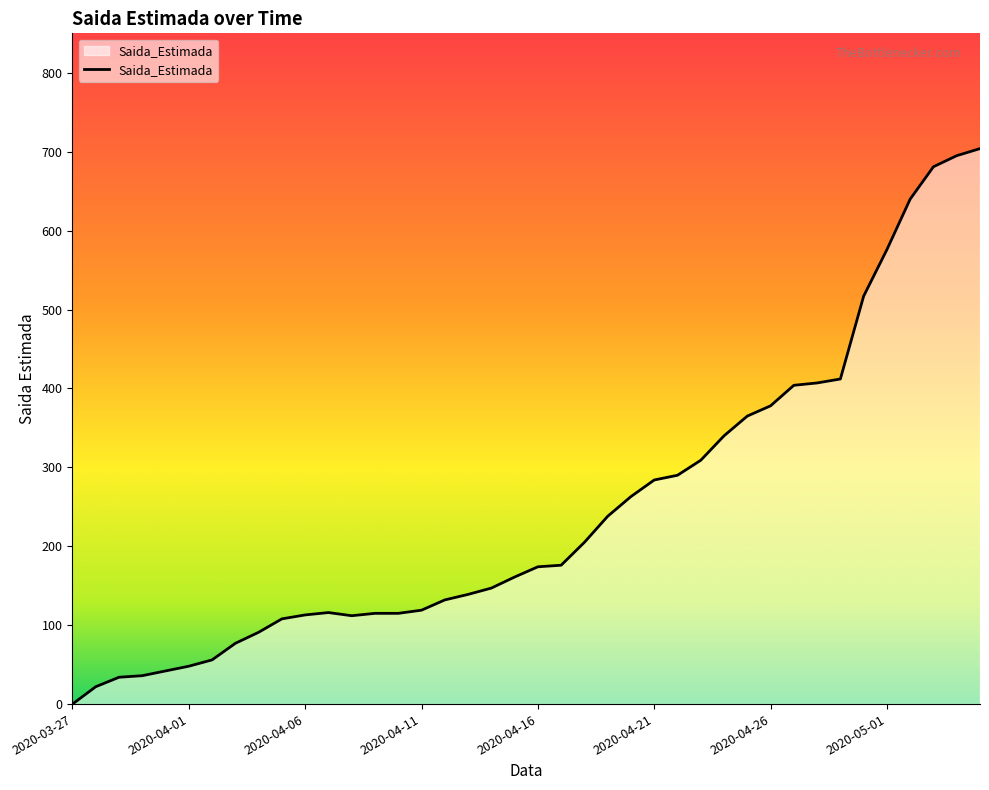

What is the average value?

246